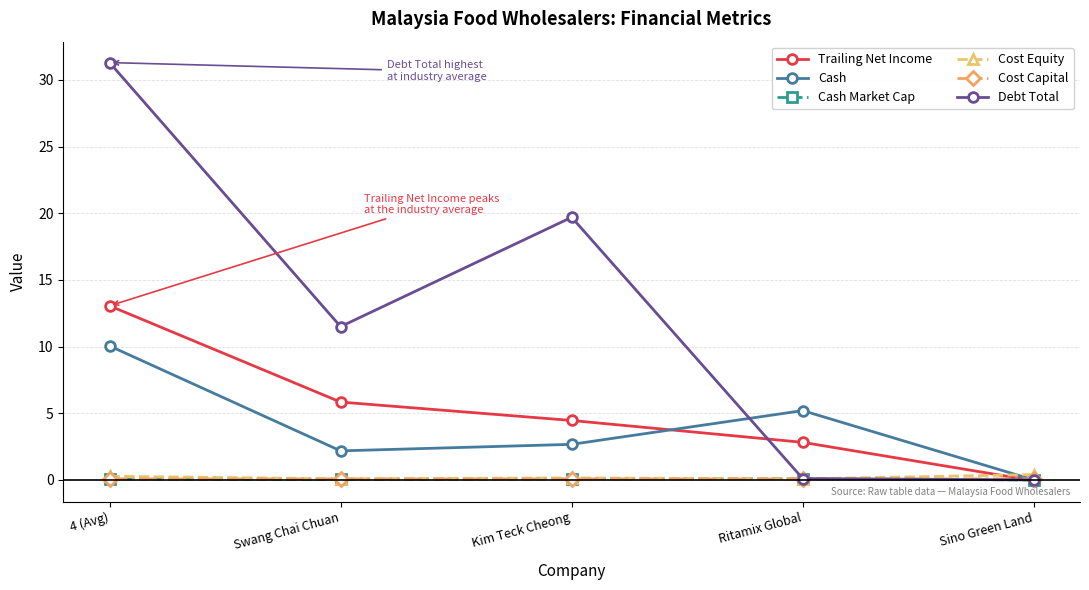

At which label does Trailing Net Income reach its minimum?

Sino Green Land